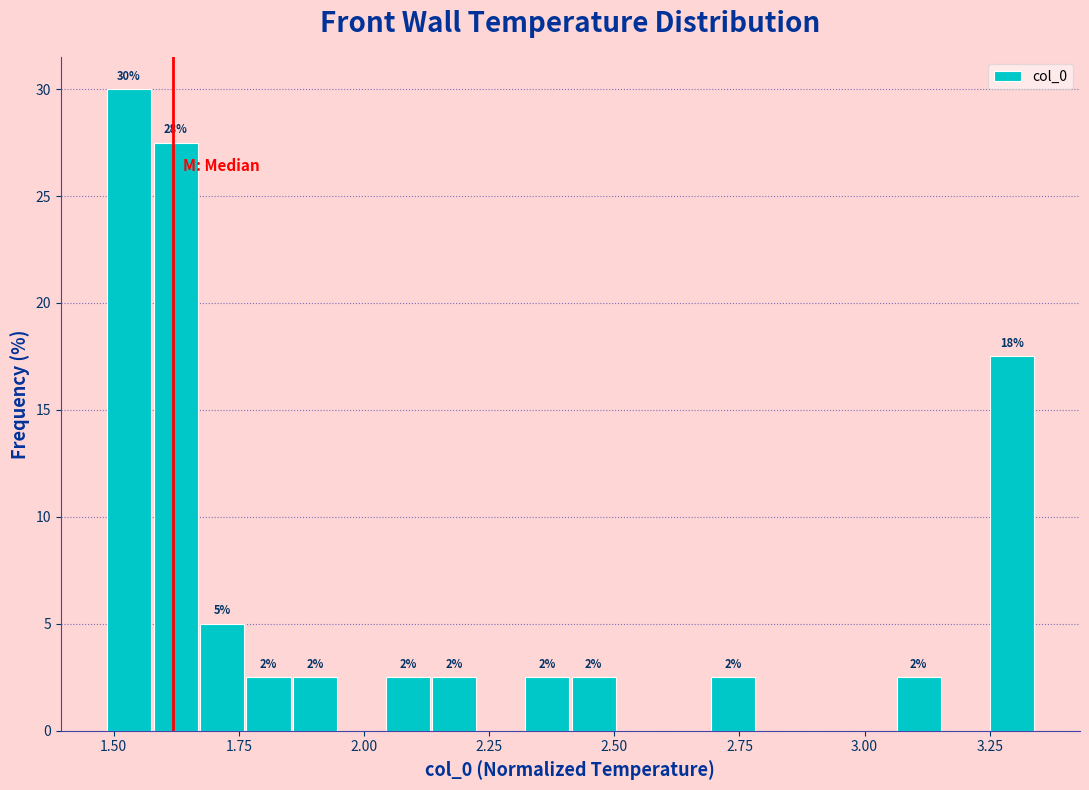

Read against the x-axis, roughly where is the centre of the tallest bar?

1.55